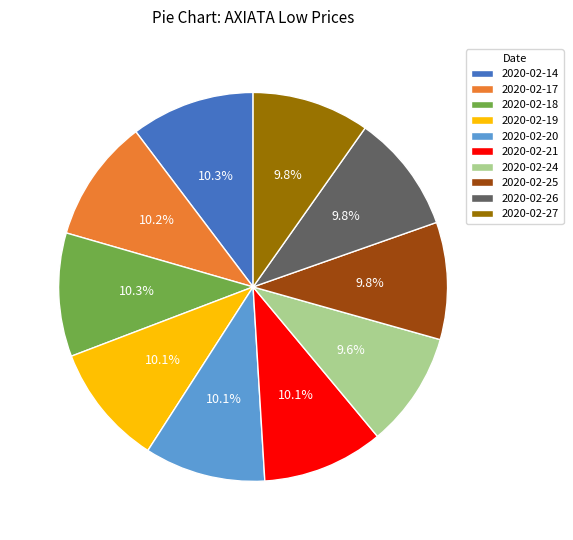

Does any single category account for the majority?

No